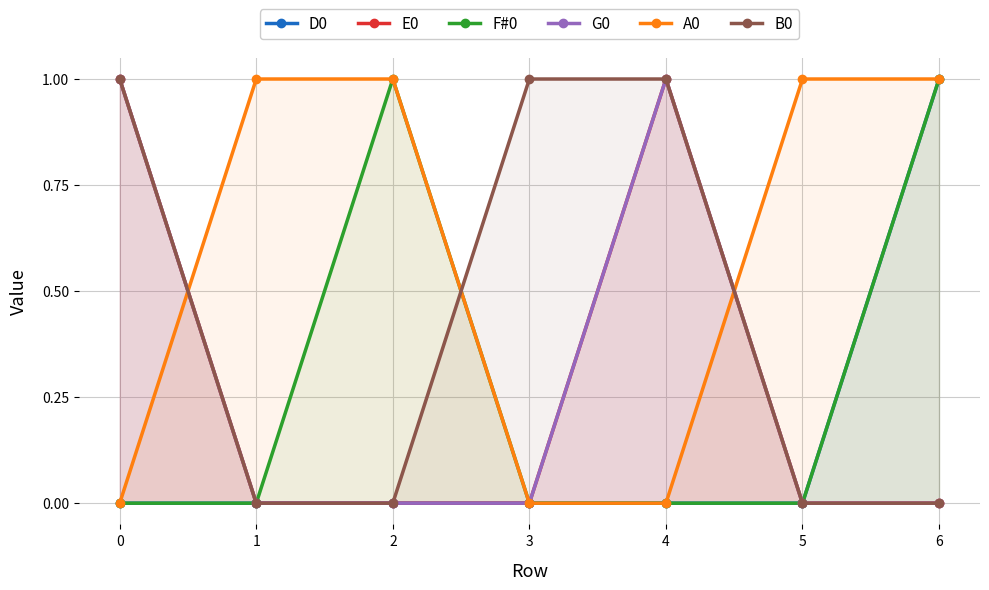

Reading left to right, extract all data points from this chart.

D0: 0=0	1=0	2=0	3=0	4=0	5=0	6=1
E0: 0=1	1=0	2=0	3=0	4=1	5=0	6=0
F#0: 0=0	1=0	2=1	3=0	4=0	5=0	6=1
G0: 0=1	1=0	2=0	3=0	4=1	5=0	6=0
A0: 0=0	1=1	2=1	3=0	4=0	5=1	6=1
B0: 0=1	1=0	2=0	3=1	4=1	5=0	6=0